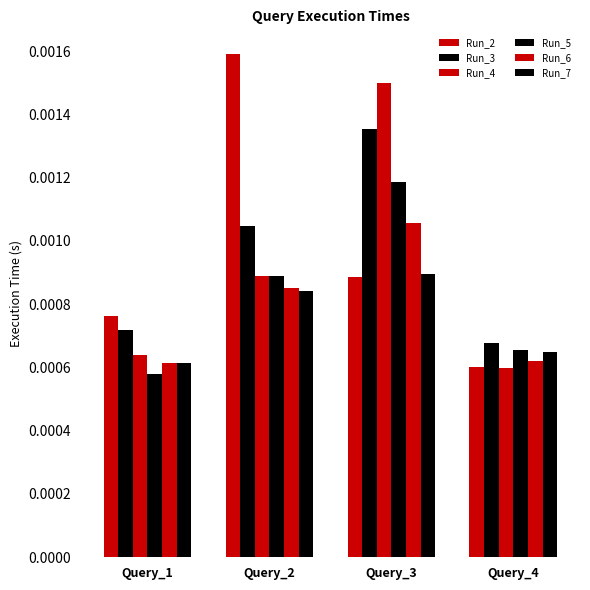

How many bars are there in each group?

6